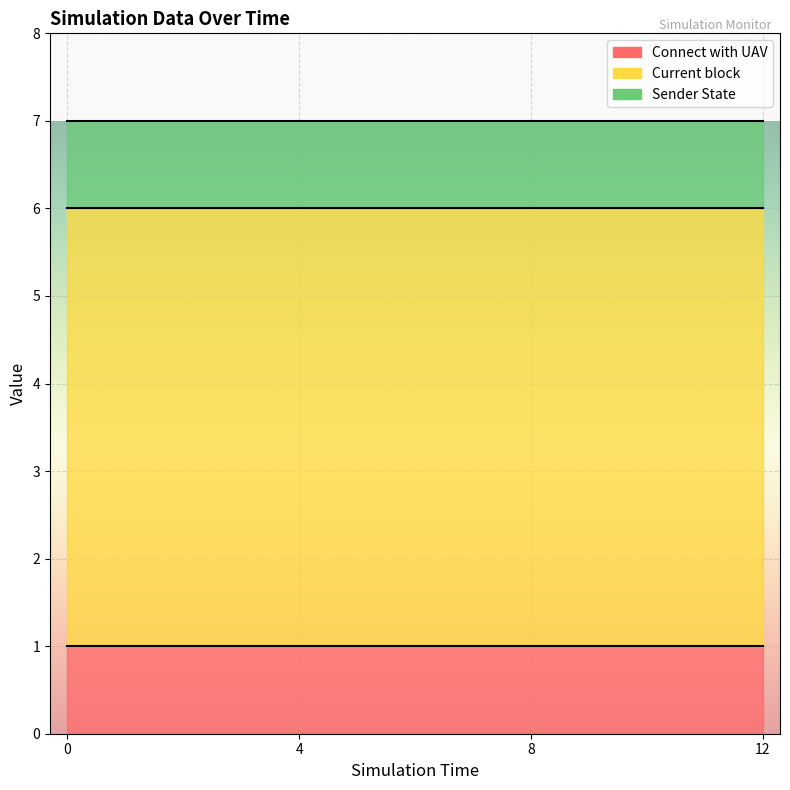

What is the minimum value for Connect with UAV?

1